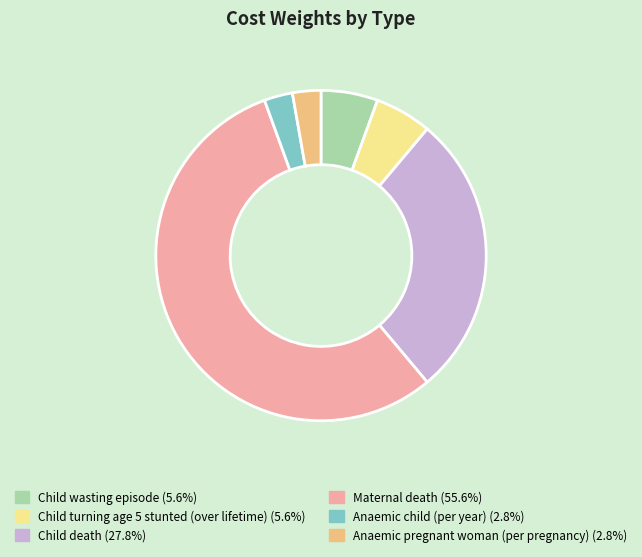

What is the largest slice in the pie chart?

Maternal death